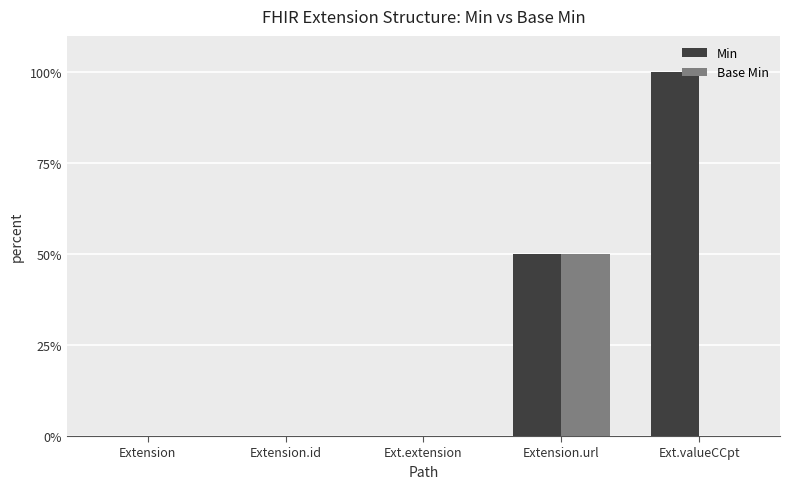

Which series has the largest total across all categories?

Min